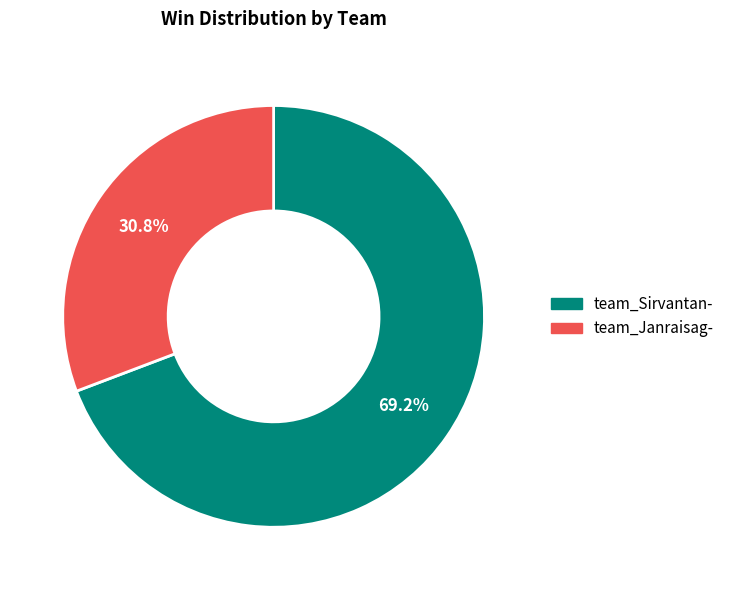

To the nearest percent, what percentage of the pie is team_Sirvantan-?

69%